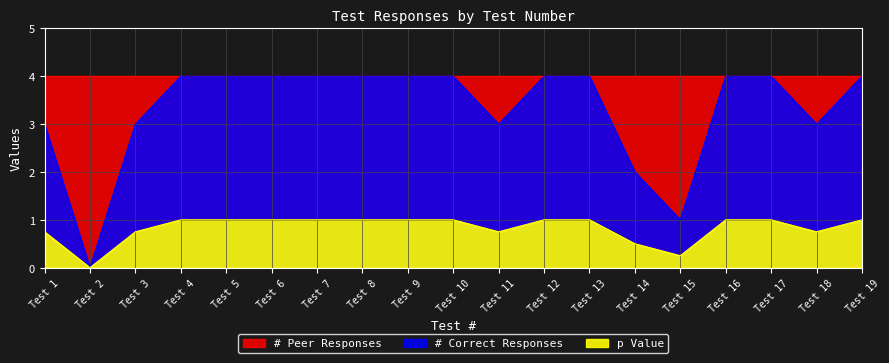

The p Value series shows 1.5 at Test 10. True or false?

False